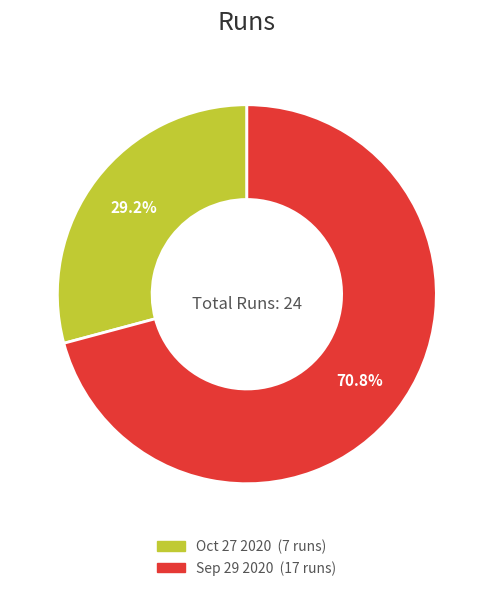

Which slice is the largest?

Sep 29 2020